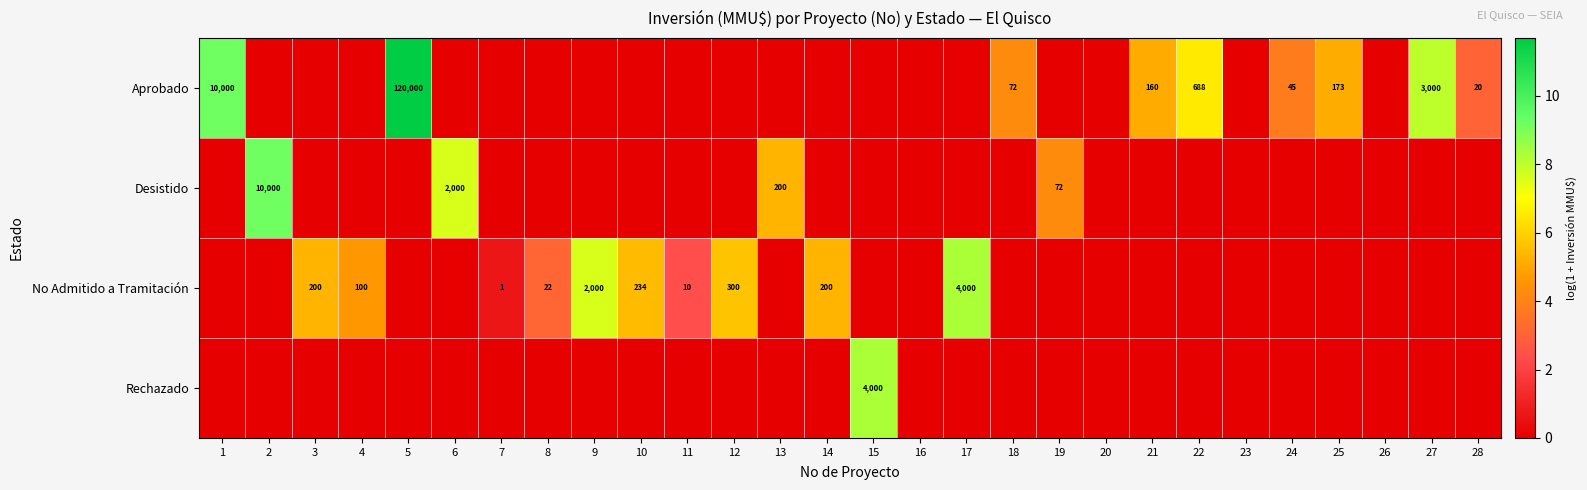

List the series in order of their peak value, lowest first.

No Admitido a Tramitación, Rechazado, Desistido, Aprobado